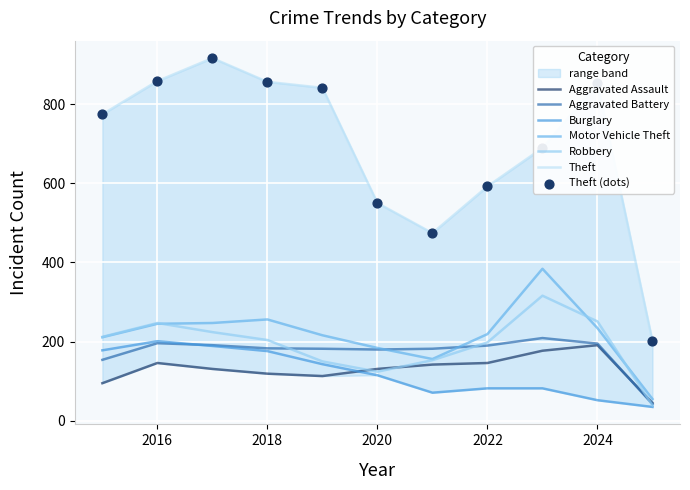

Which series contains the lowest Y value?

Burglary